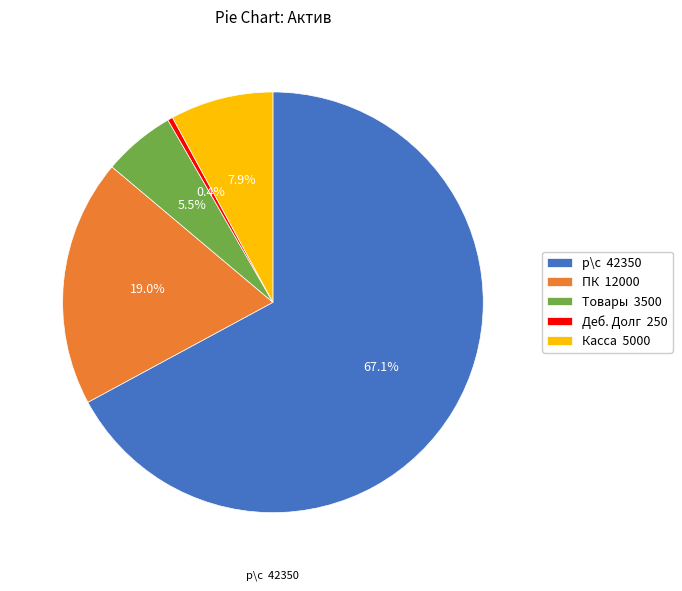

To the nearest percent, what percentage of the pie is р\с?

67%